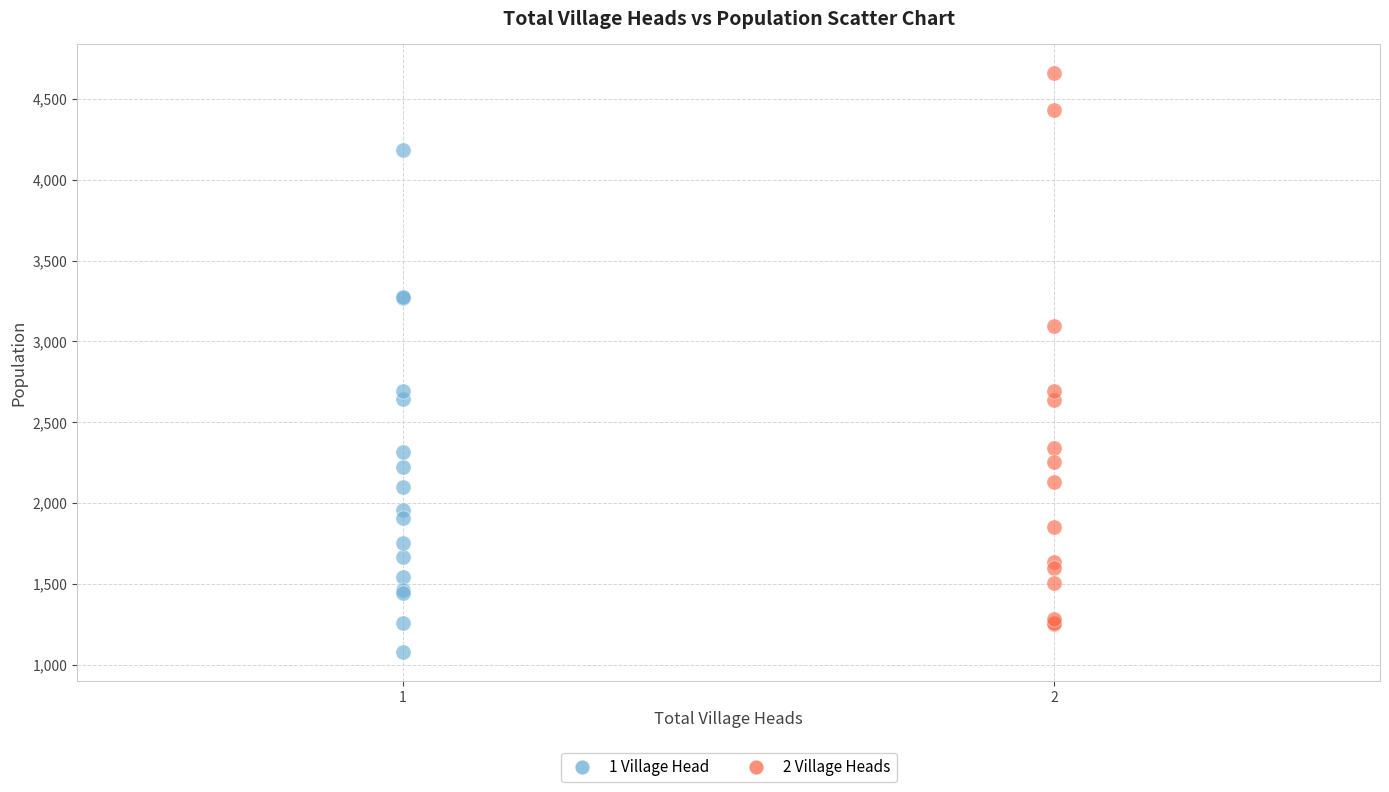

Which series contains the highest Y value?

2 Village Heads